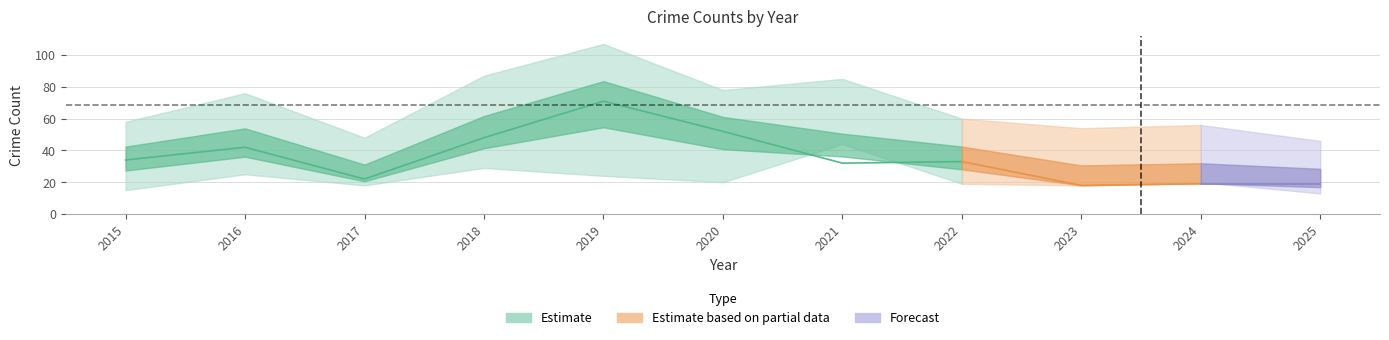

Which category has the highest value in the Total series?

2019